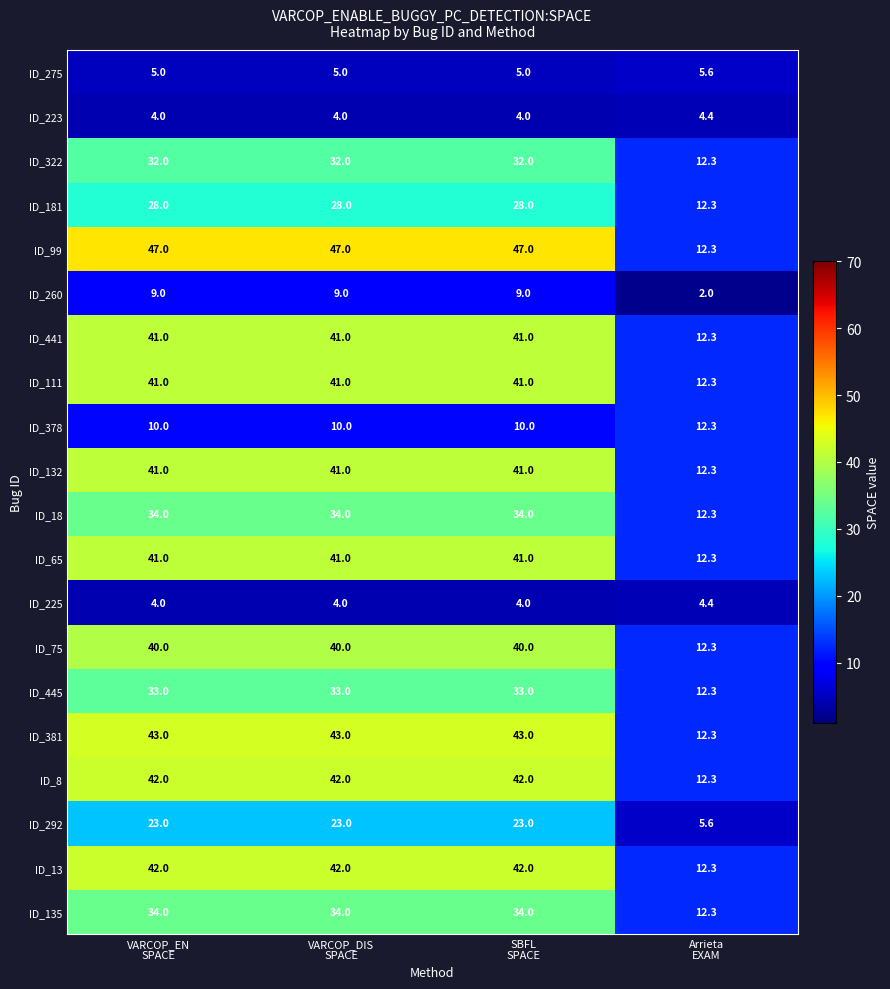

Which series has the widest spread of values?

ID_99